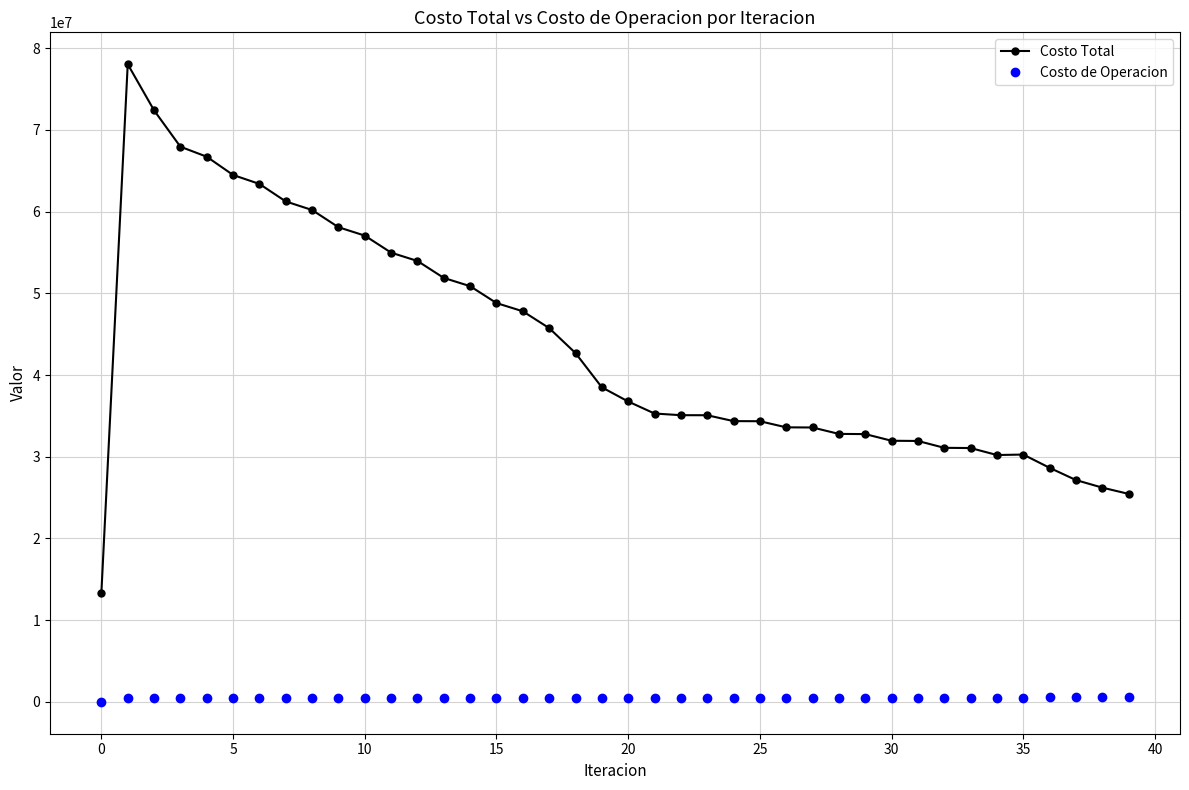

True or false: Costo Total and Costo de Operacion intersect in this chart.

False